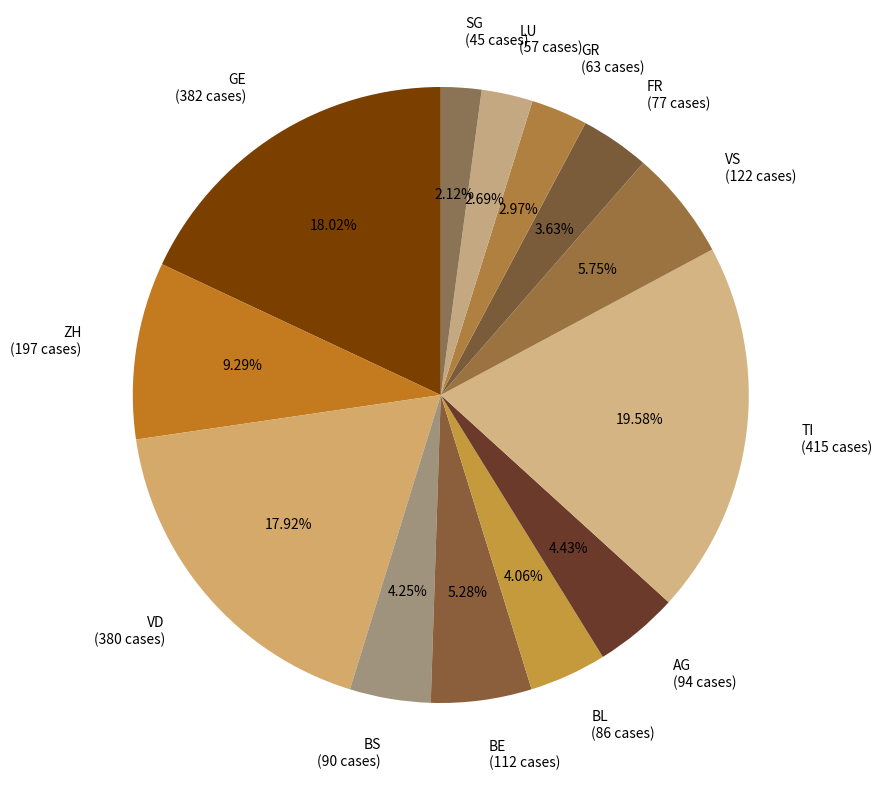

What percentage is the TI slice, to the nearest percent?

20%